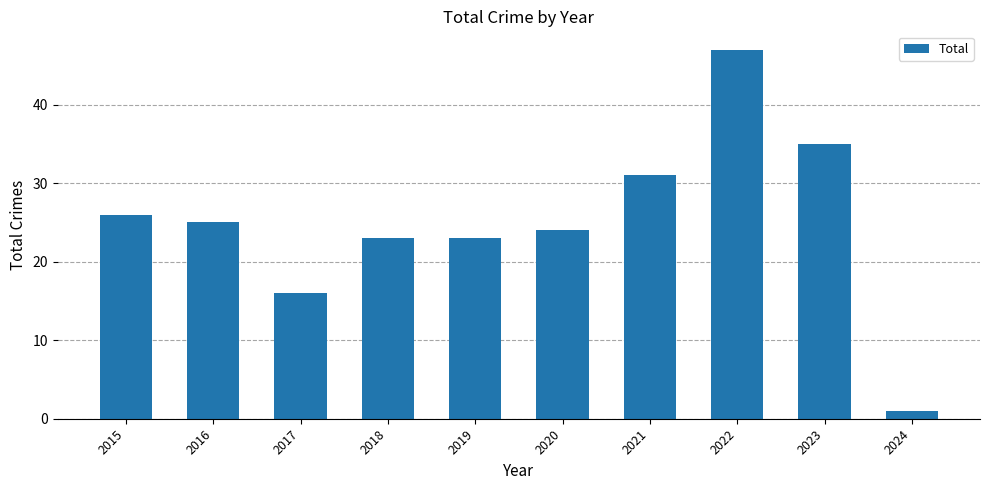

Reading left to right, transcribe all the data shown in this chart.

26	25	16	23	23	24	31	47	35	1